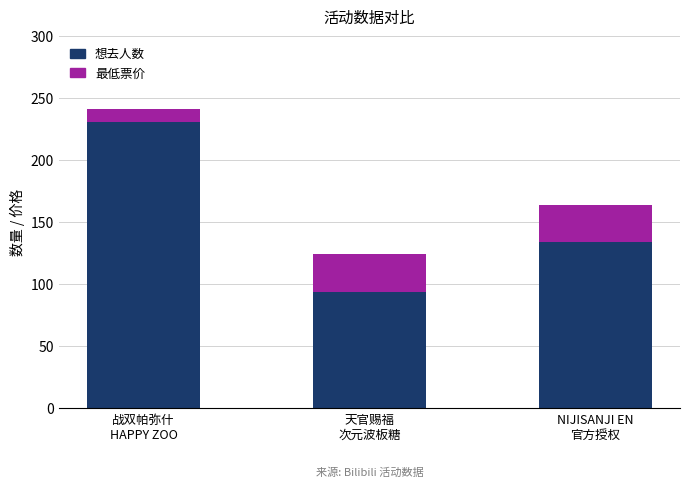

What is the minimum value for 想去人数?

94